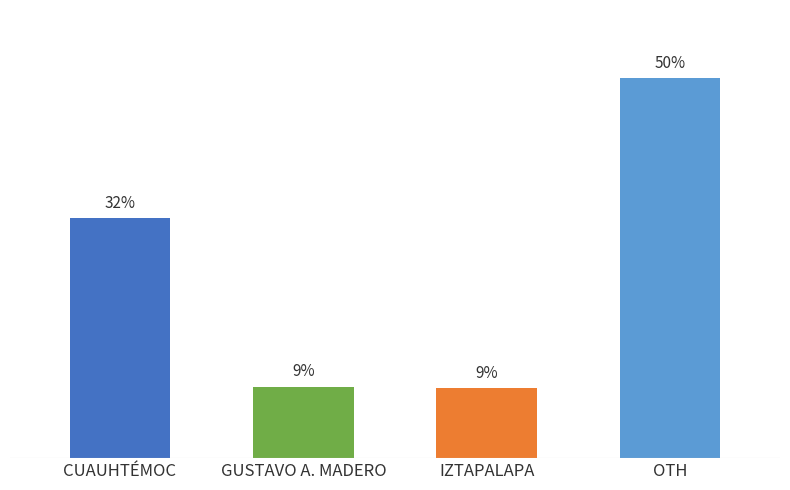

What is the value of the 1st bar from the left?

31.5